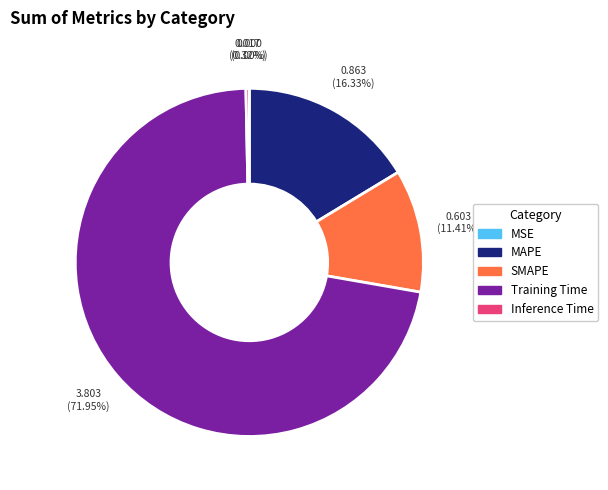

To the nearest percent, what portion does Training Time represent?

72%